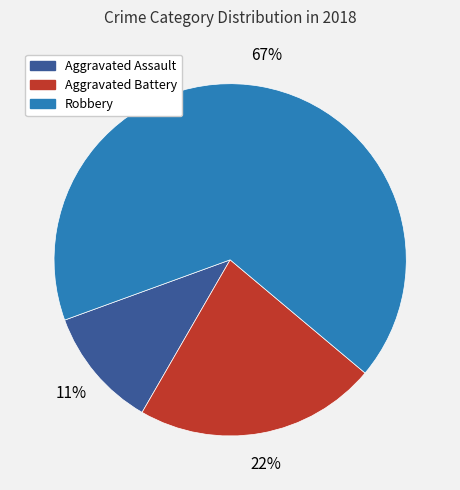

Is the sum of Aggravated Assault and Aggravated Battery greater than half?

No